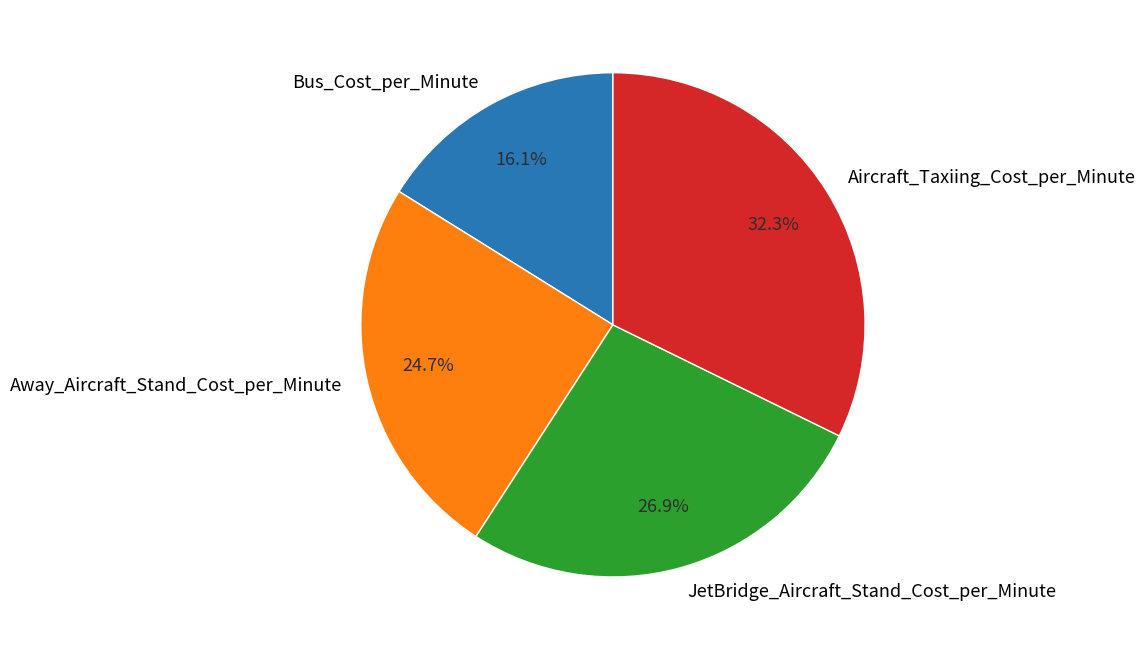

What percentage is the Aircraft_Taxiing_Cost_per_Minute slice, to the nearest percent?

32%